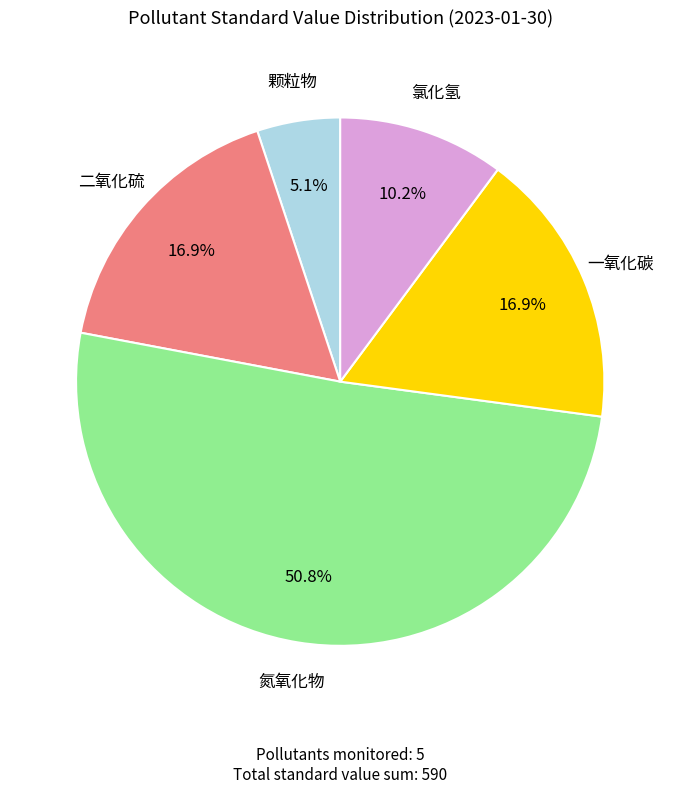

To the nearest percent, what is the difference between the largest and smallest slice percentages?

46%